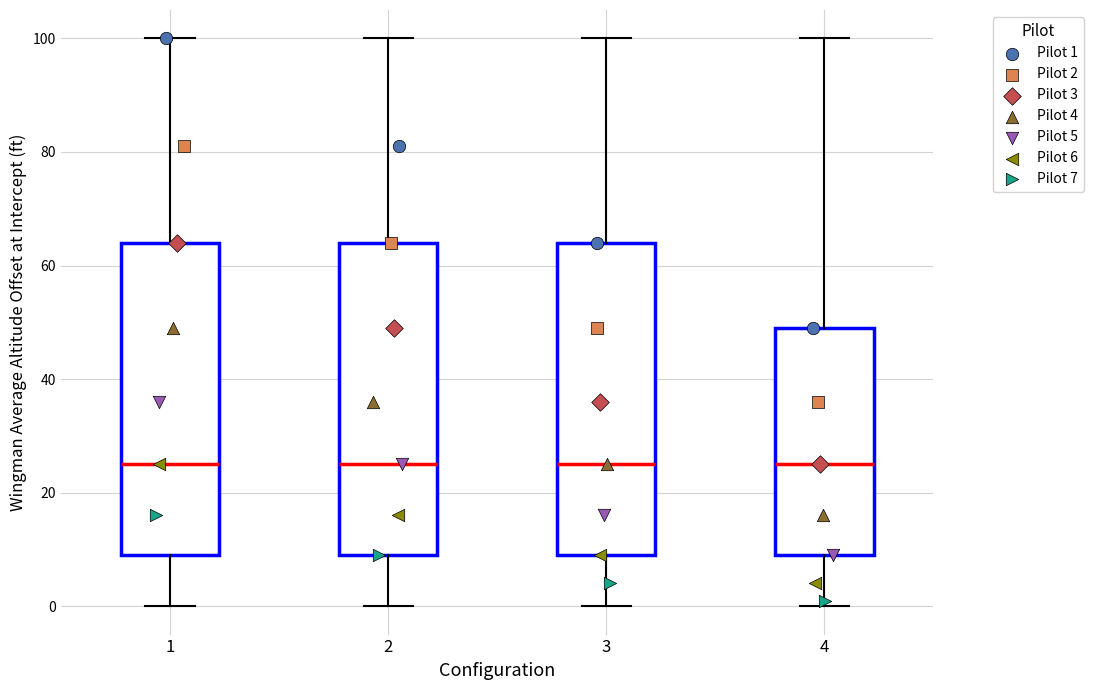

Reading left to right, transcribe this box plot: for each box, give where its median line is, the range the box spans, and where its two whiskers end, as read against the y-axis. The values are not printed on the chart, so give them approximately, as read against the axis.

1: median 26, box 10 to 64, whiskers 0 to 100
2: median 26, box 10 to 64, whiskers 0 to 100
3: median 26, box 10 to 64, whiskers 0 to 100
4: median 26, box 10 to 50, whiskers 0 to 100